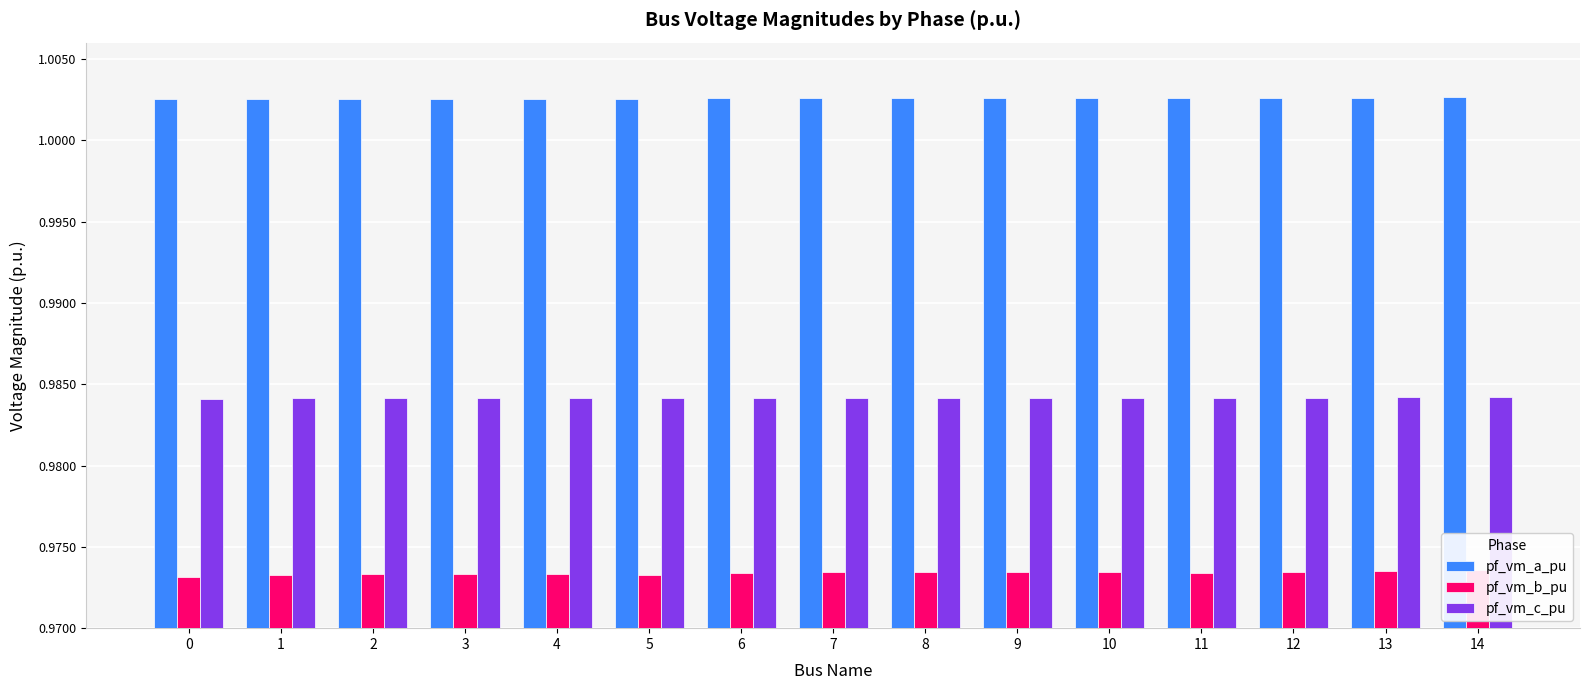

How many groups of bars are there?

15